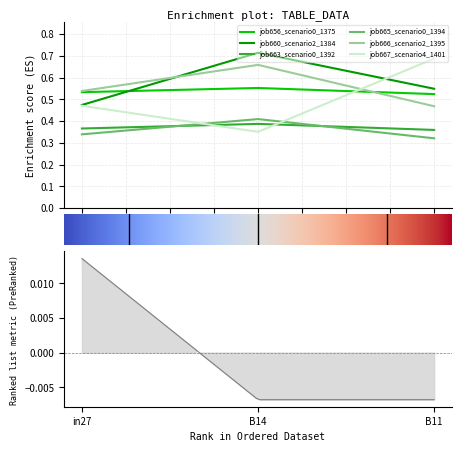

At how many categories does at least one series exceed 0?

3